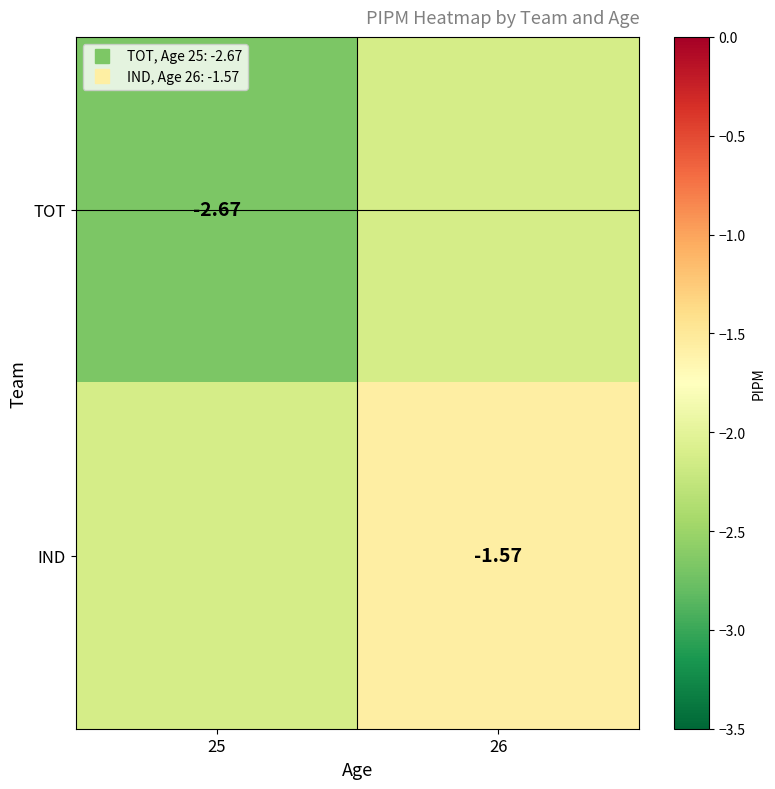

At which category is the sum across all series the highest?

26